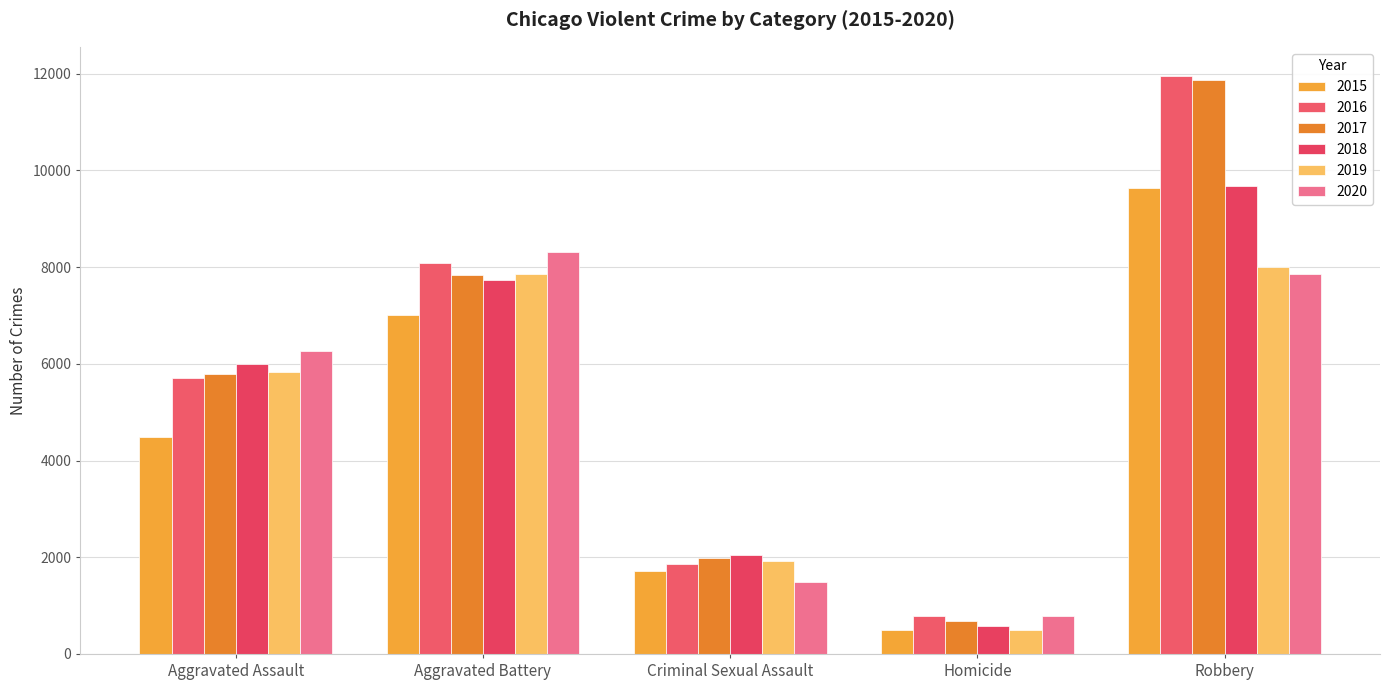

How many series are shown in this chart?

6